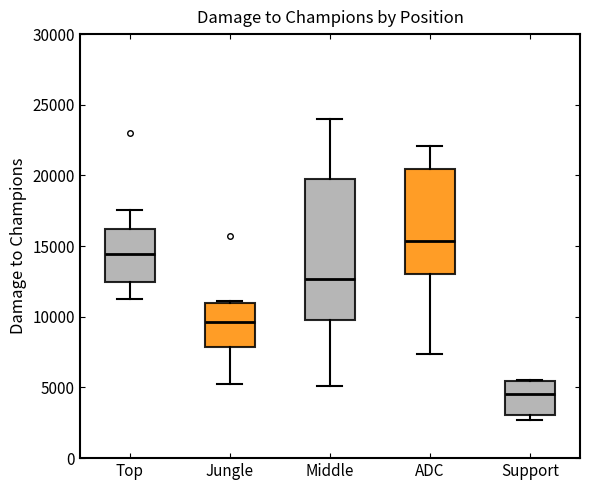

Reading left to right, transcribe this box plot: for each box, give where its median line is, the range the box spans, and where its two whiskers end, as read against the y-axis. The values are not printed on the chart, so give them approximately, as read against the axis.

Top: median 14500, box 12500 to 16000, whiskers 11000 to 17500
Jungle: median 9500, box 8000 to 11000, whiskers 5000 to 11000
Middle: median 12500, box 10000 to 19500, whiskers 5000 to 24000
ADC: median 15500, box 13000 to 20500, whiskers 7500 to 22000
Support: median 4500, box 3000 to 5500, whiskers 2500 to 5500